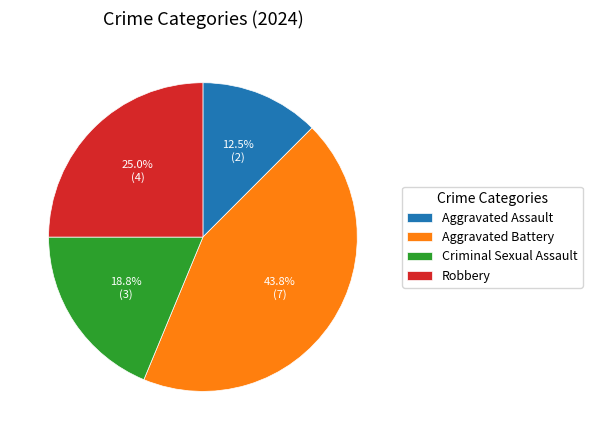

How many slices are in this pie chart?

4